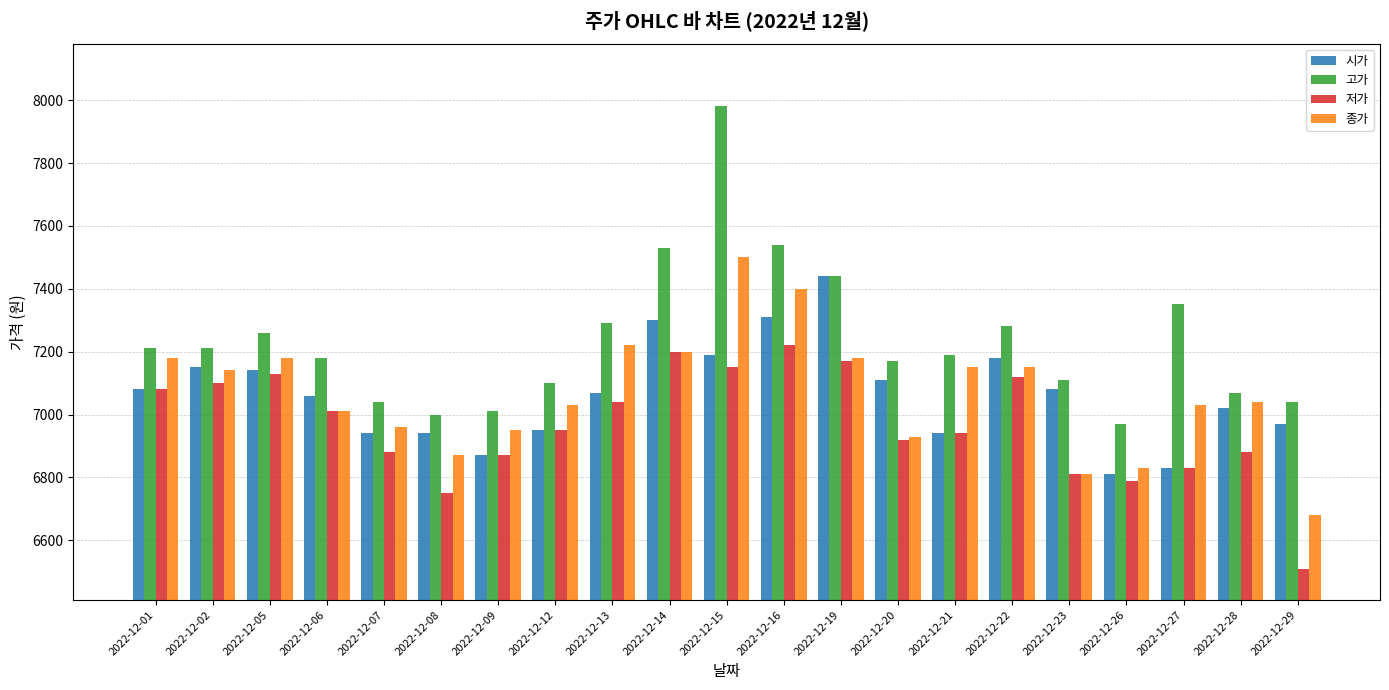

Reading right to left, what are all the values shown in this chart?

시가: 2022-12-29=6970	2022-12-28=7020	2022-12-27=6830	2022-12-26=6810	2022-12-23=7080	2022-12-22=7180	2022-12-21=6940	2022-12-20=7110	2022-12-19=7440	2022-12-16=7310	2022-12-15=7190	2022-12-14=7300	2022-12-13=7070	2022-12-12=6950	2022-12-09=6870	2022-12-08=6940	2022-12-07=6940	2022-12-06=7060	2022-12-05=7140	2022-12-02=7150	2022-12-01=7080
고가: 2022-12-29=7040	2022-12-28=7070	2022-12-27=7350	2022-12-26=6970	2022-12-23=7110	2022-12-22=7280	2022-12-21=7190	2022-12-20=7170	2022-12-19=7440	2022-12-16=7540	2022-12-15=7980	2022-12-14=7530	2022-12-13=7290	2022-12-12=7100	2022-12-09=7010	2022-12-08=7000	2022-12-07=7040	2022-12-06=7180	2022-12-05=7260	2022-12-02=7210	2022-12-01=7210
저가: 2022-12-29=6510	2022-12-28=6880	2022-12-27=6830	2022-12-26=6790	2022-12-23=6810	2022-12-22=7120	2022-12-21=6940	2022-12-20=6920	2022-12-19=7170	2022-12-16=7220	2022-12-15=7150	2022-12-14=7200	2022-12-13=7040	2022-12-12=6950	2022-12-09=6870	2022-12-08=6750	2022-12-07=6880	2022-12-06=7010	2022-12-05=7130	2022-12-02=7100	2022-12-01=7080
종가: 2022-12-29=6680	2022-12-28=7040	2022-12-27=7030	2022-12-26=6830	2022-12-23=6810	2022-12-22=7150	2022-12-21=7150	2022-12-20=6930	2022-12-19=7180	2022-12-16=7400	2022-12-15=7500	2022-12-14=7200	2022-12-13=7220	2022-12-12=7030	2022-12-09=6950	2022-12-08=6870	2022-12-07=6960	2022-12-06=7010	2022-12-05=7180	2022-12-02=7140	2022-12-01=7180